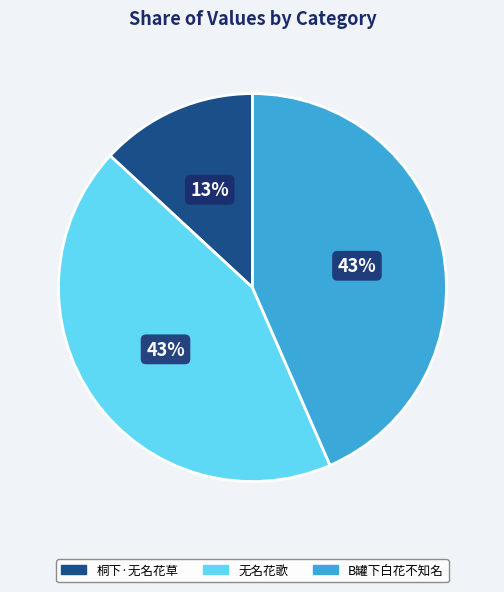

Is there a majority slice in this chart?

No